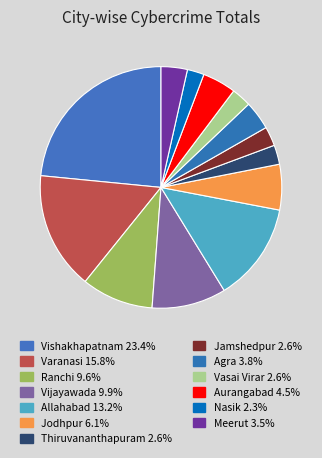

How many slices are in this pie chart?

13